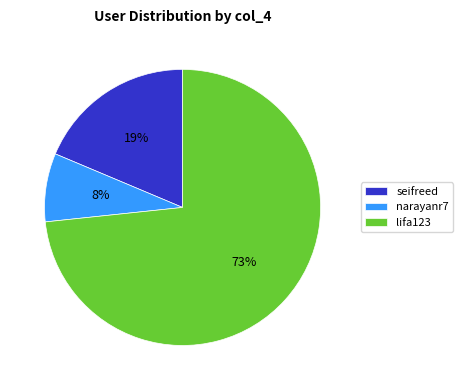

What is the smallest slice in the pie chart?

narayanr7